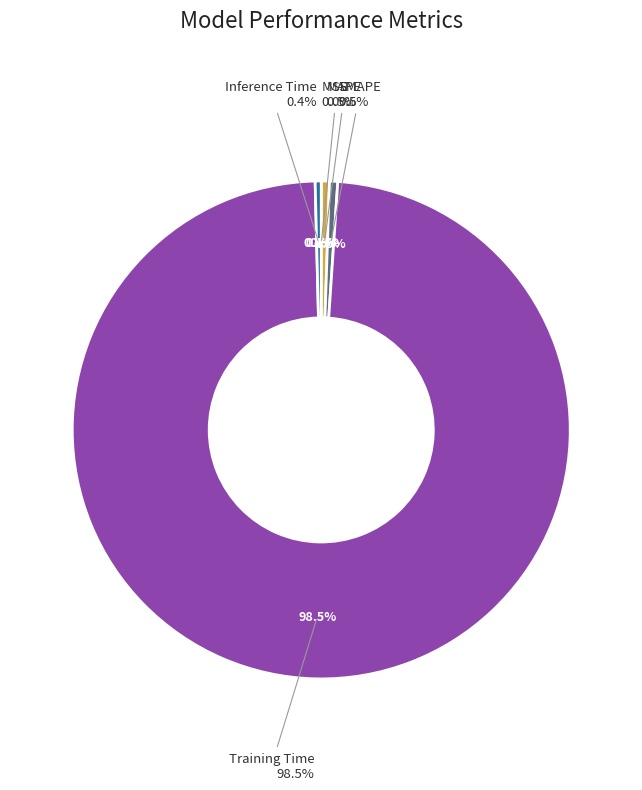

How many slices are in this pie chart?

5